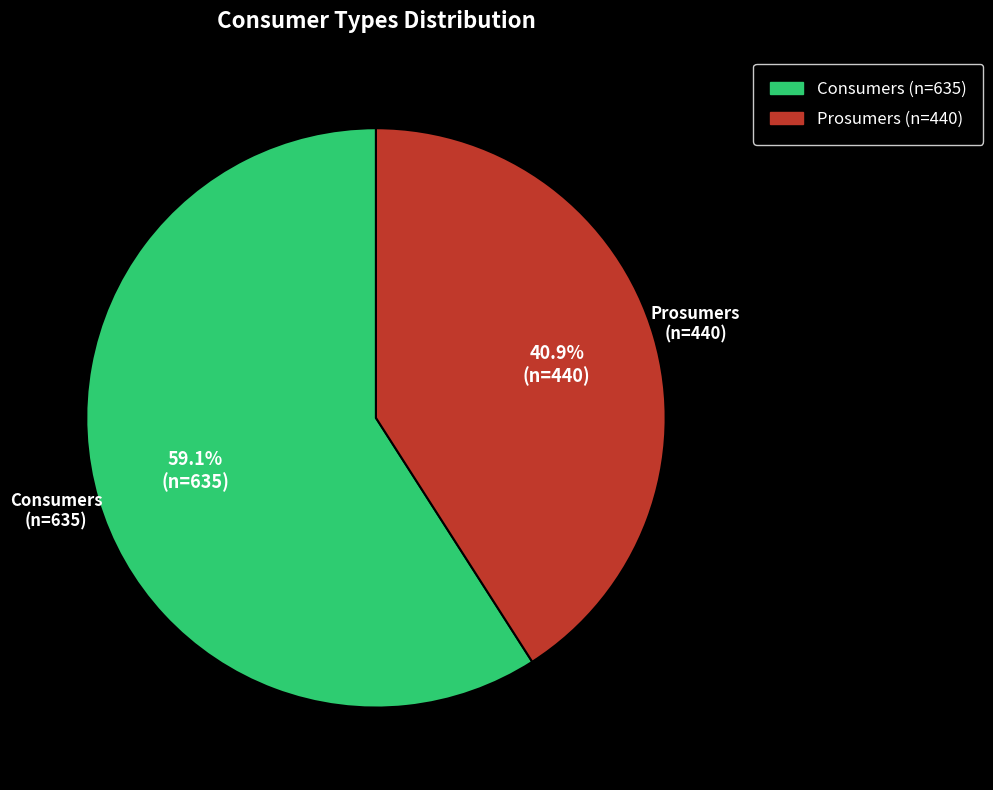

Is it true that Consumers is 59% of the pie?

True